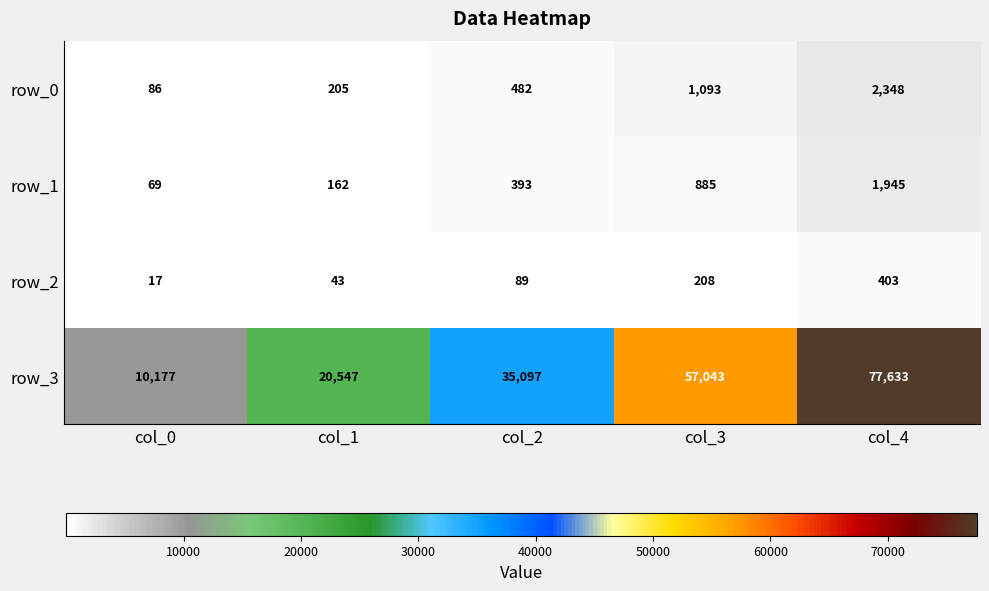

What is the maximum value for row_3?

77633